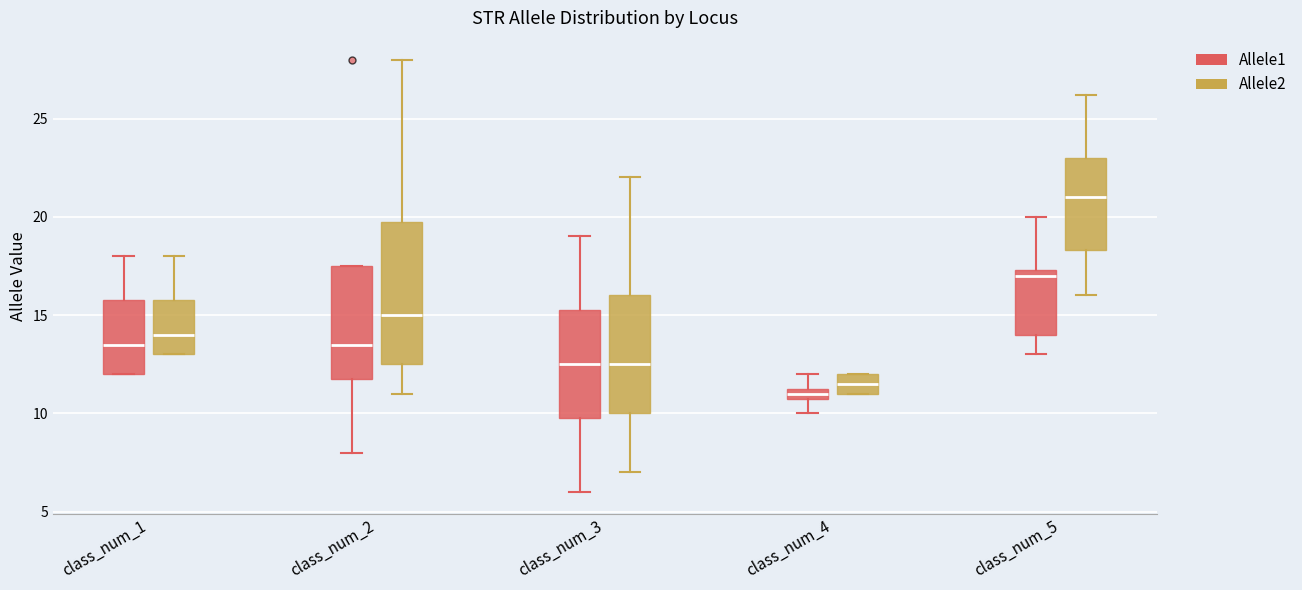

Which box is the tallest, from its lower edge to its upper edge?

class_num_2 (Allele2)